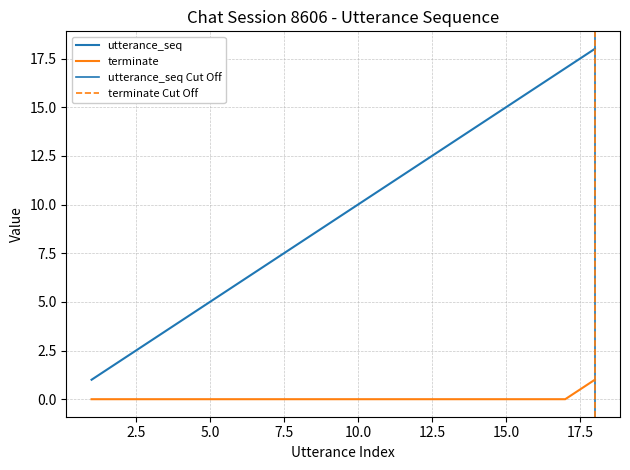

What is the total value across all series at 10?

10